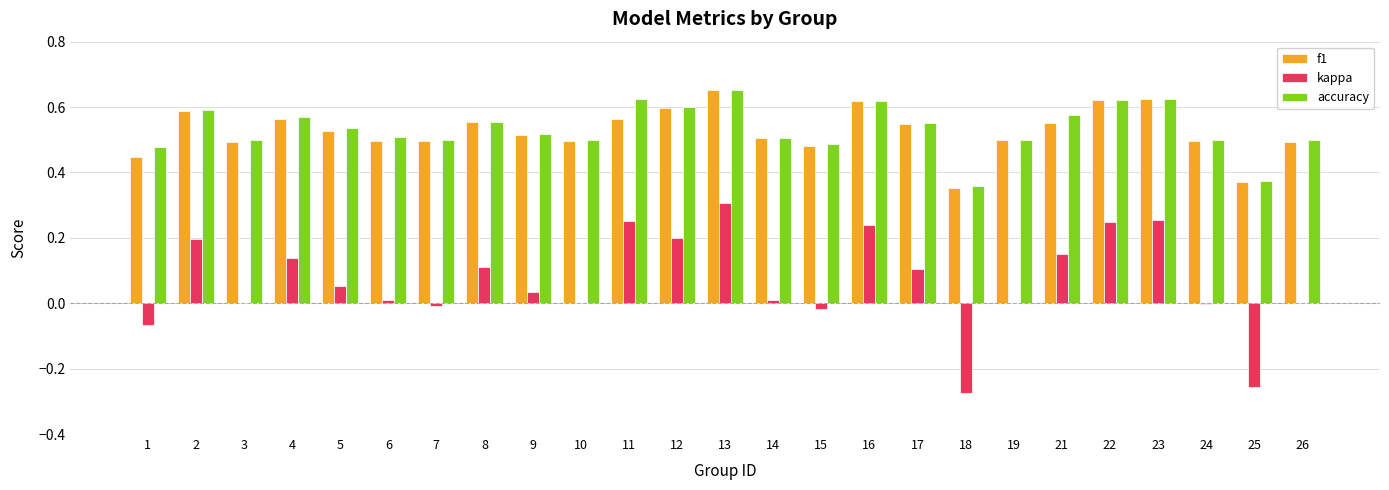

True or false: accuracy has a value of 0.2 at 2.

False